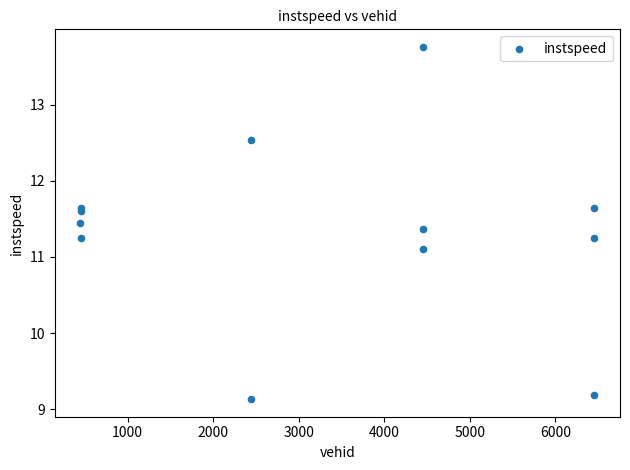

What Y value in the scatter plot is closest to 11?

11.1